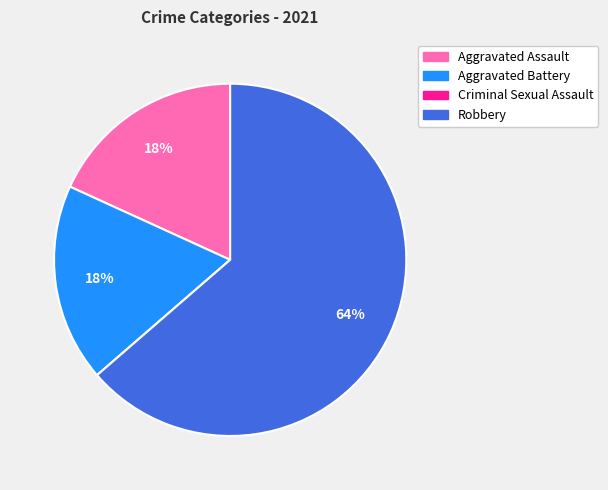

Which category accounts for the majority?

Robbery